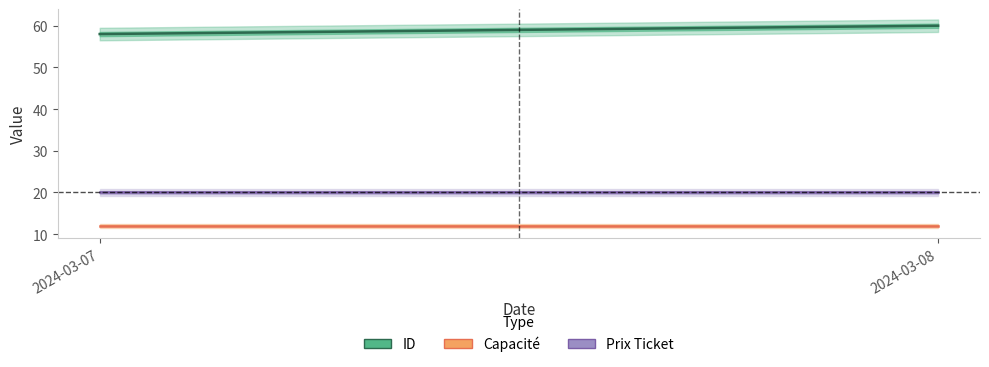

Read the Capacité value at 2024-03-07.

12